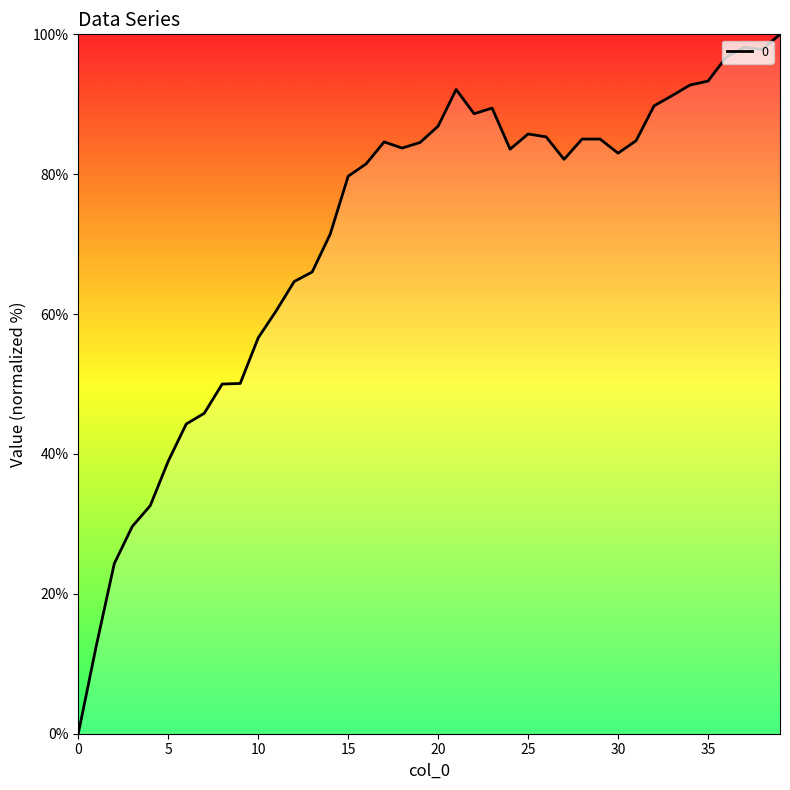

What is the greatest value displayed?

100.0